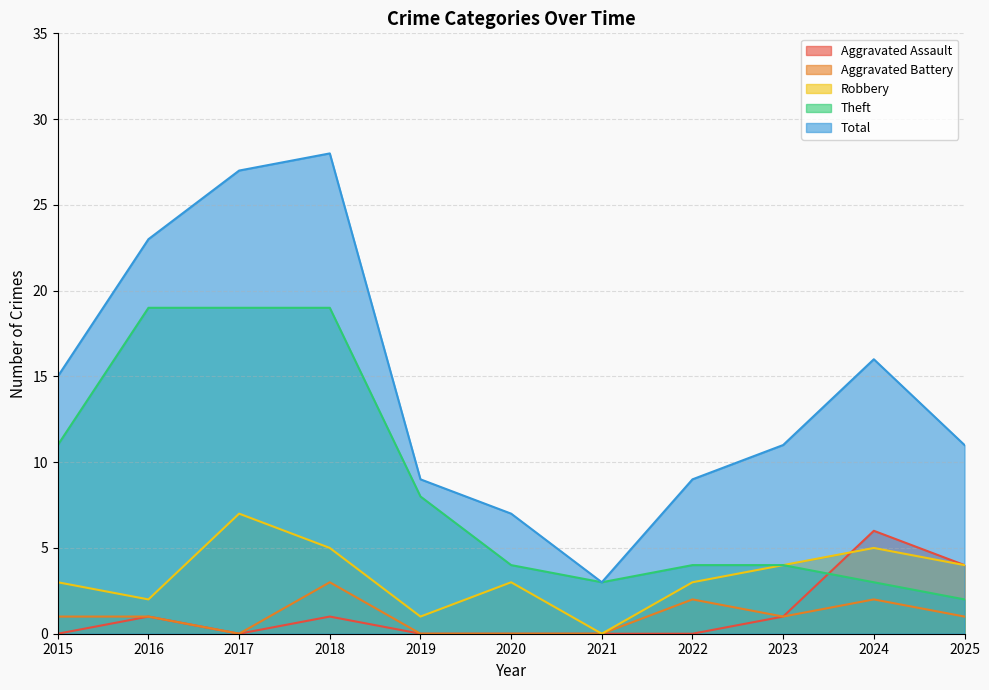

What is the sum of all Aggravated Assault values?

13